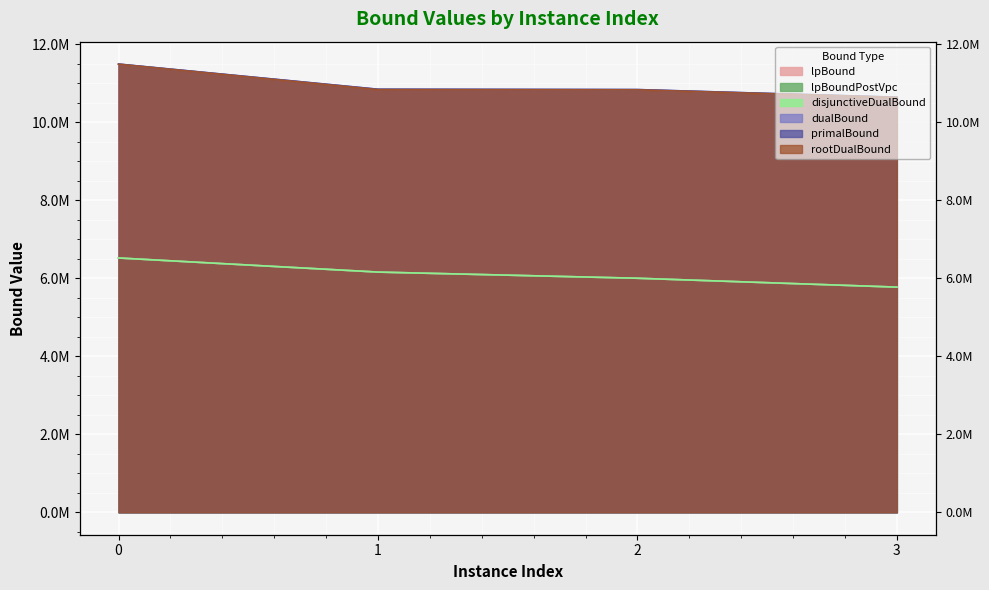

True or false: lpBoundPostVpc and primalBound cross at least once.

False